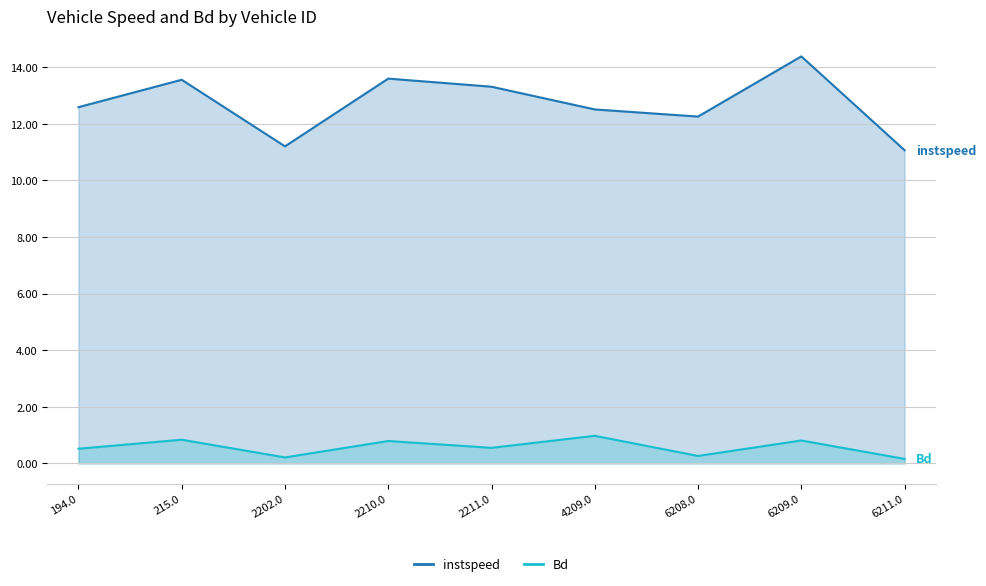

At which label is Bd closest to 0?

6211.0